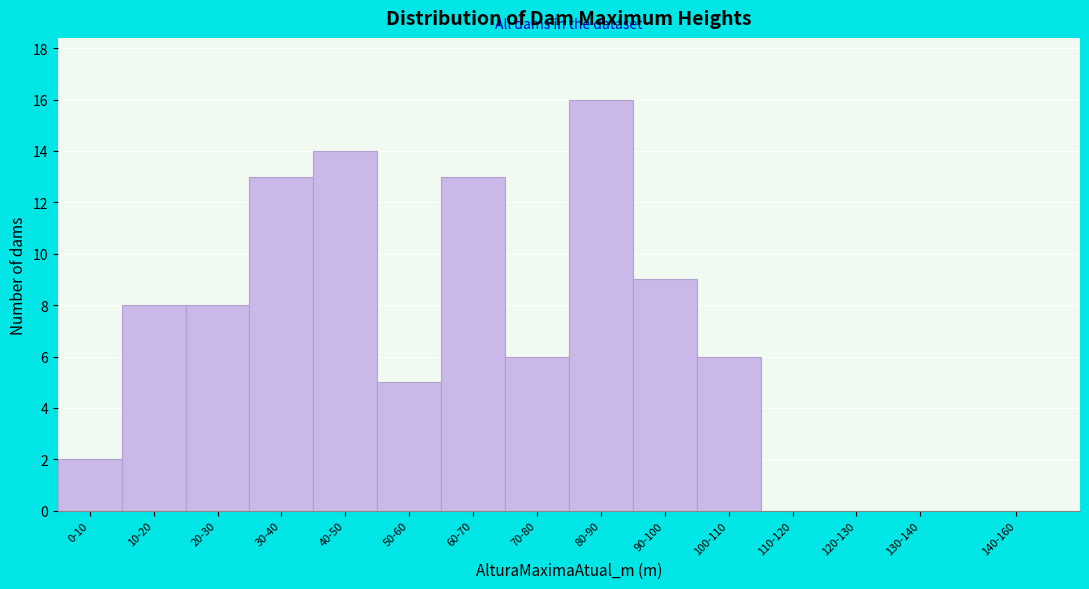

Reading left to right, transcribe all the data shown in this chart.

0-10=2	10-20=8	20-30=8	30-40=13	40-50=14	50-60=5	60-70=13	70-80=6	80-90=16	90-100=9	100-110=6	110-120=0	120-130=0	130-140=0	140-160=0